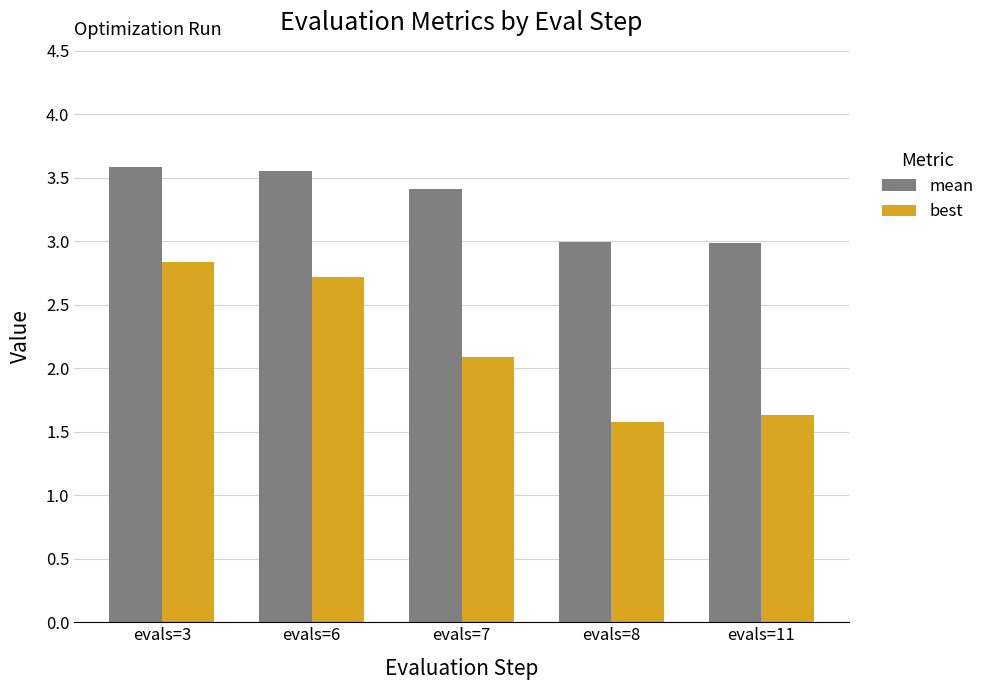

What is the sum of all mean values?

16.5